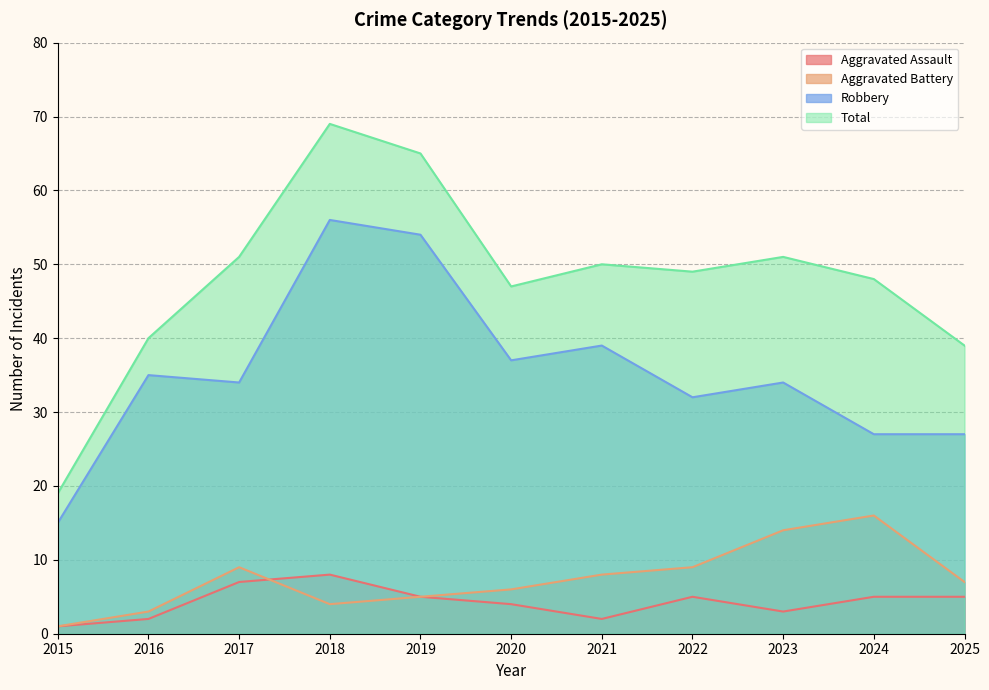

What is the difference between the maximum and minimum values in the Aggravated Assault series?

7